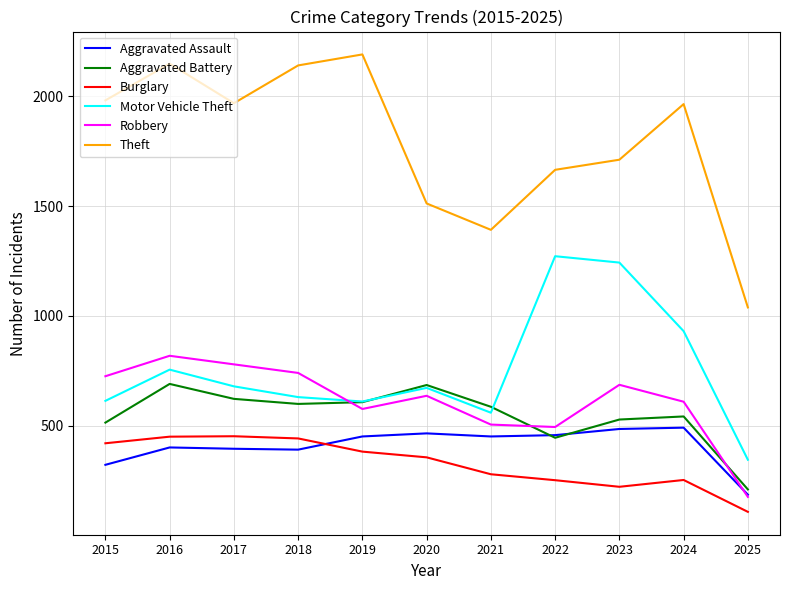

In Theft, how many points are higher than both neighbors (excluding endpoints)?

3